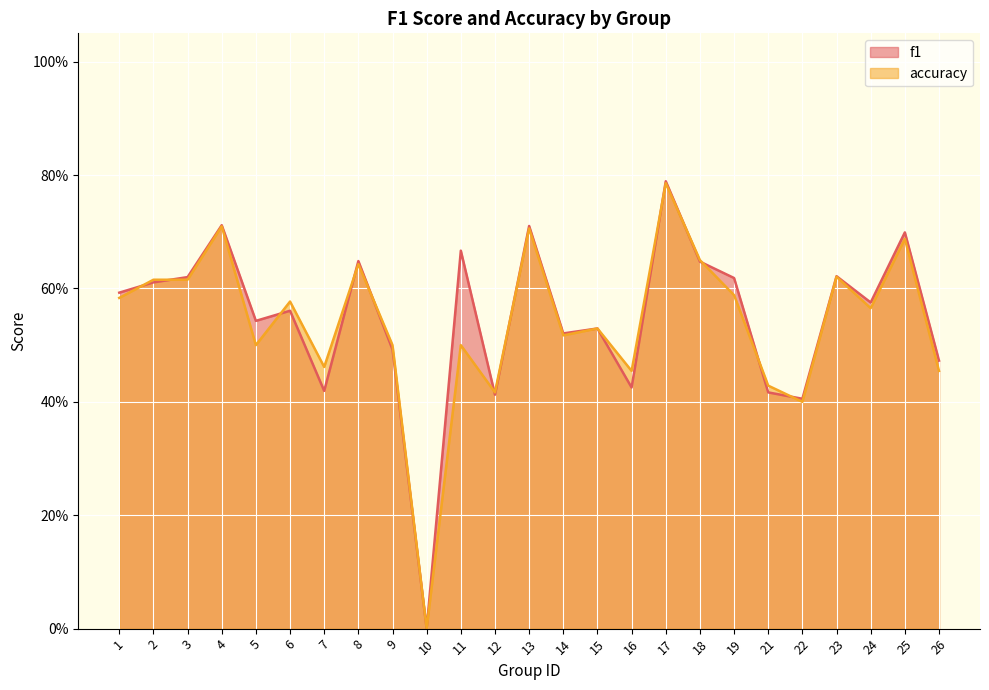

Rank the series by their maximum value, from highest to lowest.

f1, accuracy